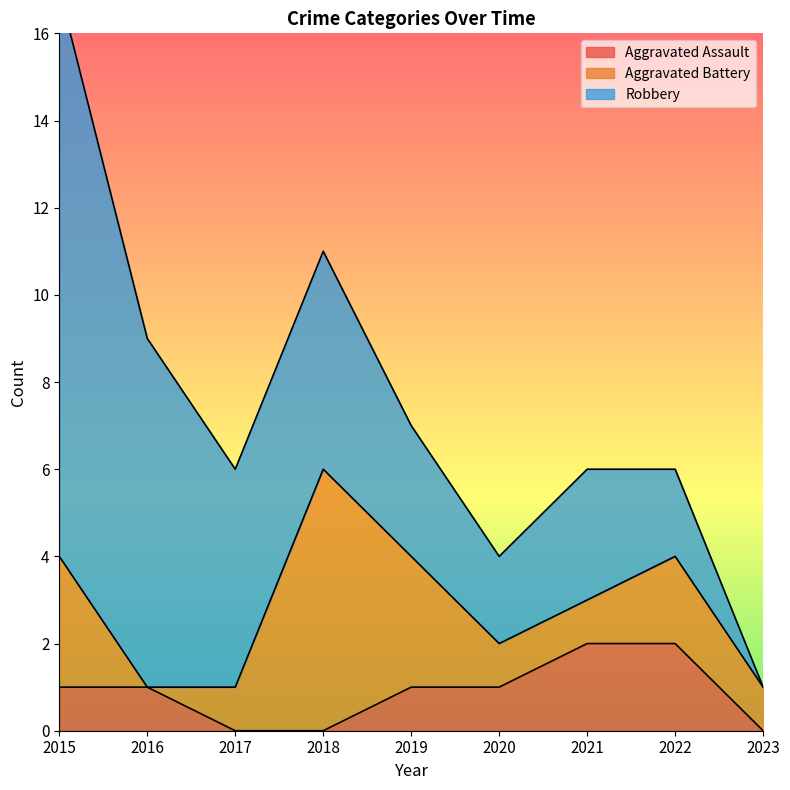

Where is Robbery nearest to the value 6?

2017